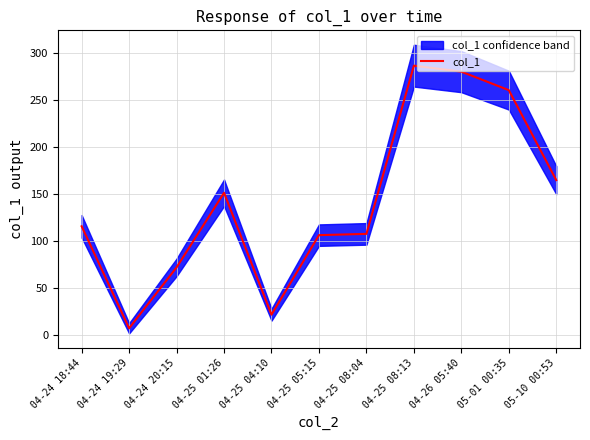

What is the sum of the values at 05-10 00:53 and 04-25 04:10?

186.8